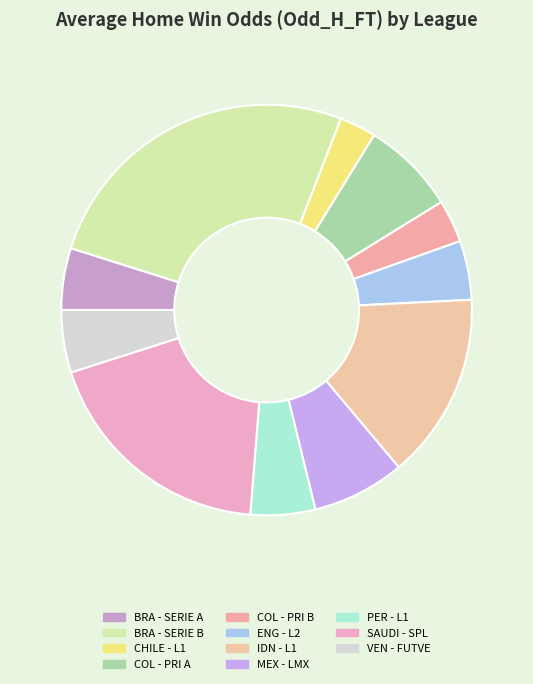

To the nearest percent, what is the difference between the largest and smallest slice percentages?

23%